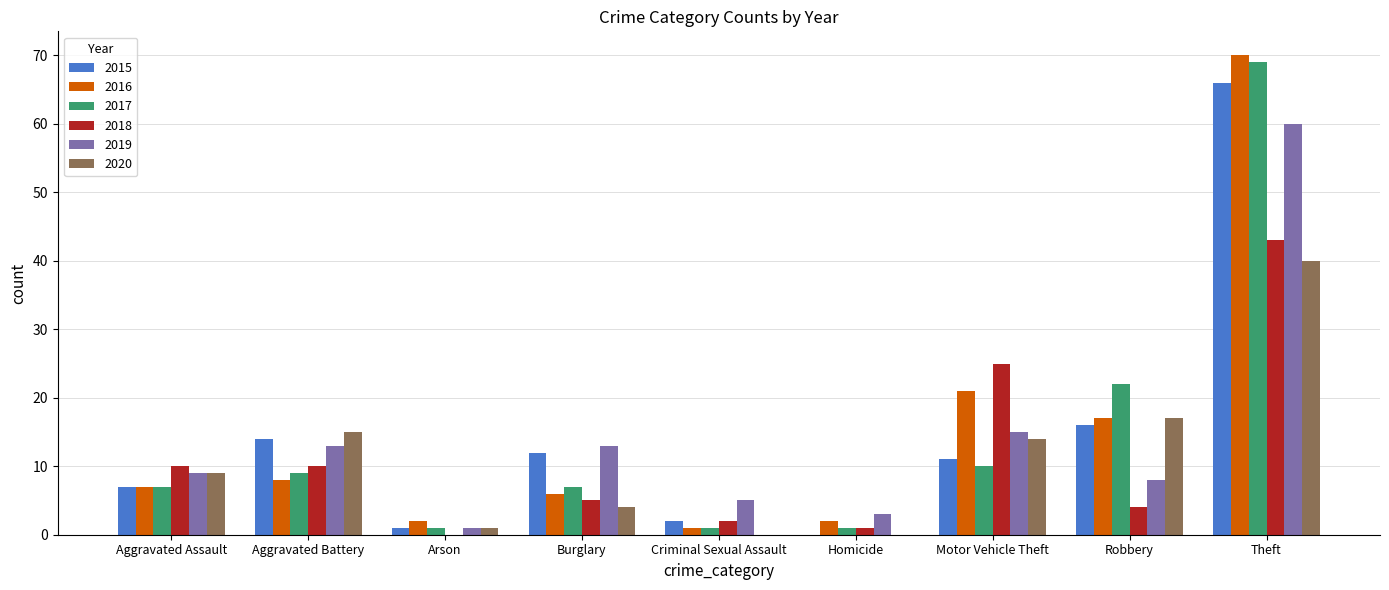

How many groups of bars are there?

9